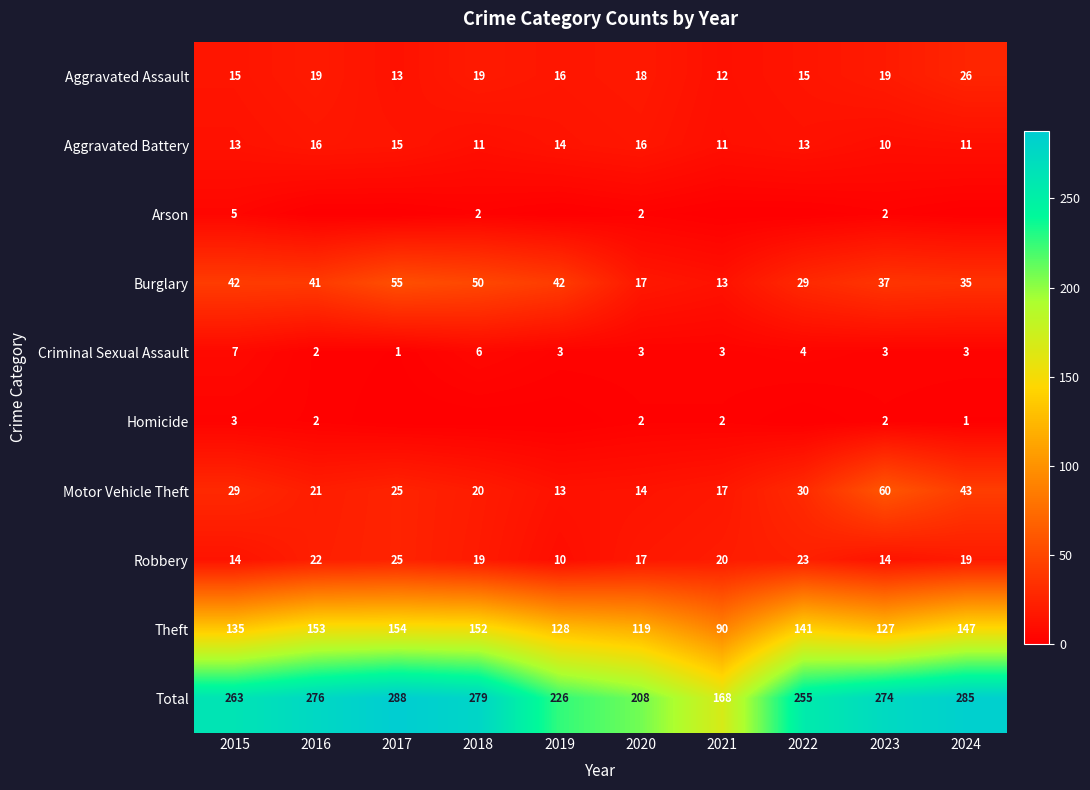

Is it true that Theft equals 141 at 2022?

True